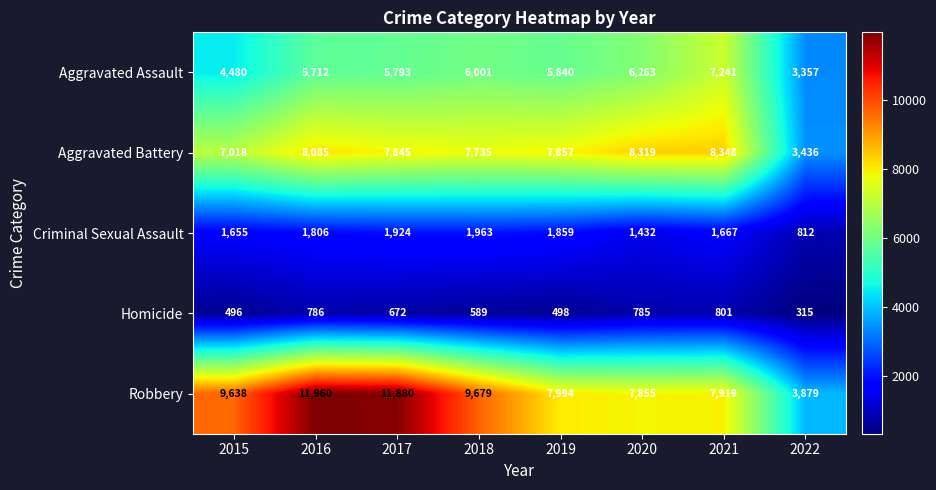

At which category does the chart reach its minimum across all series?

2022